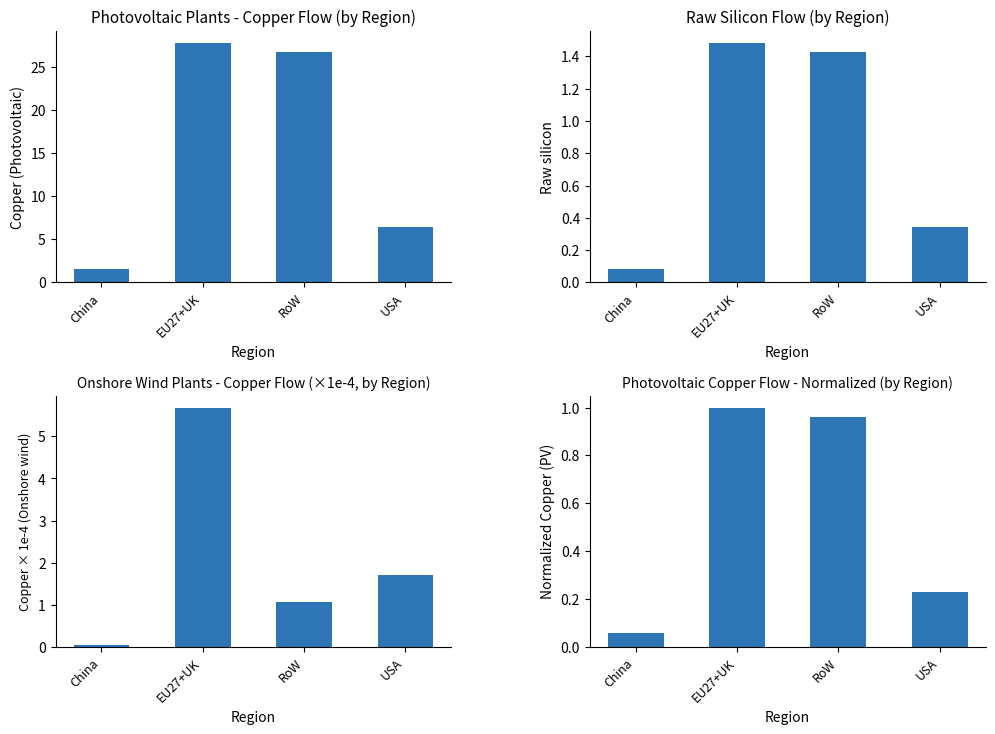

How many bars are there in total?

16